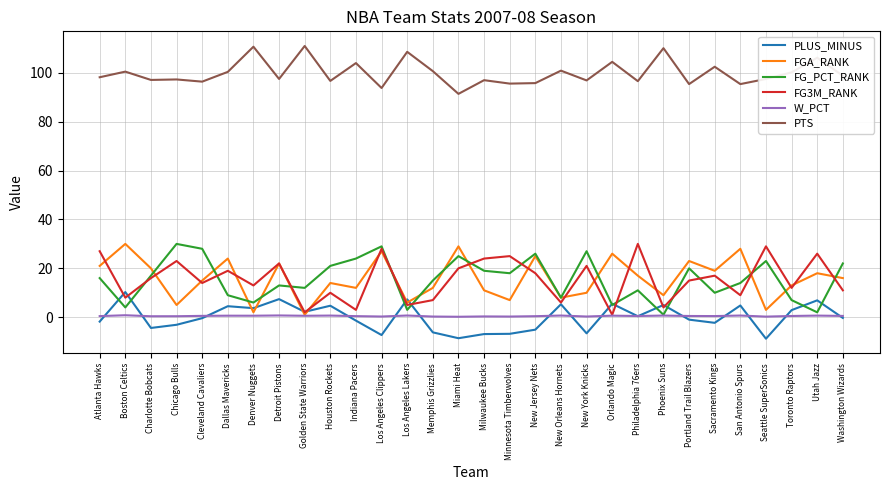

Is this an area chart (filled region under the line)?

No